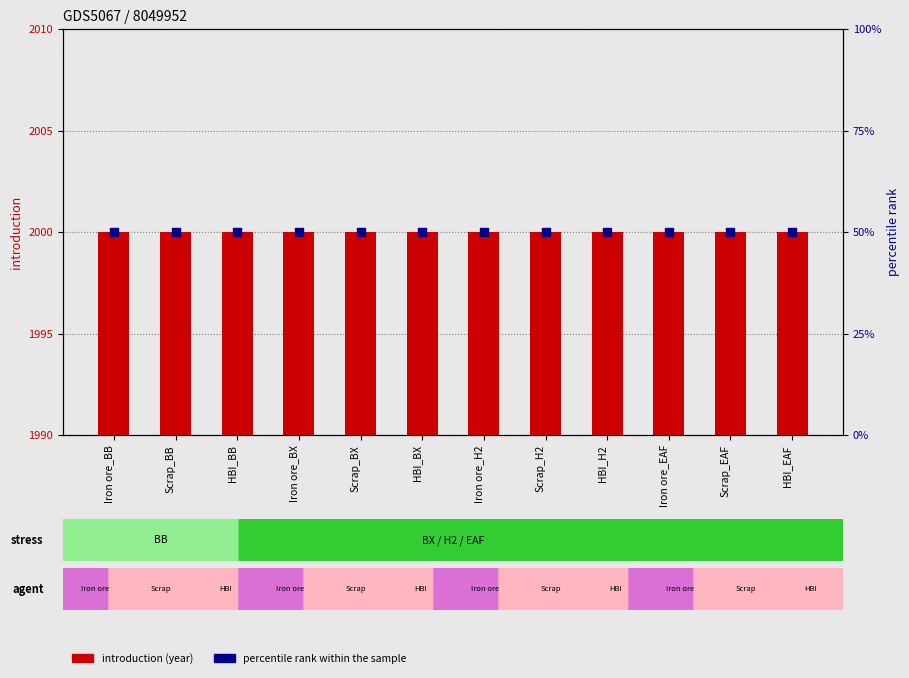

Which series has the largest Y range (max minus min)?

introduction